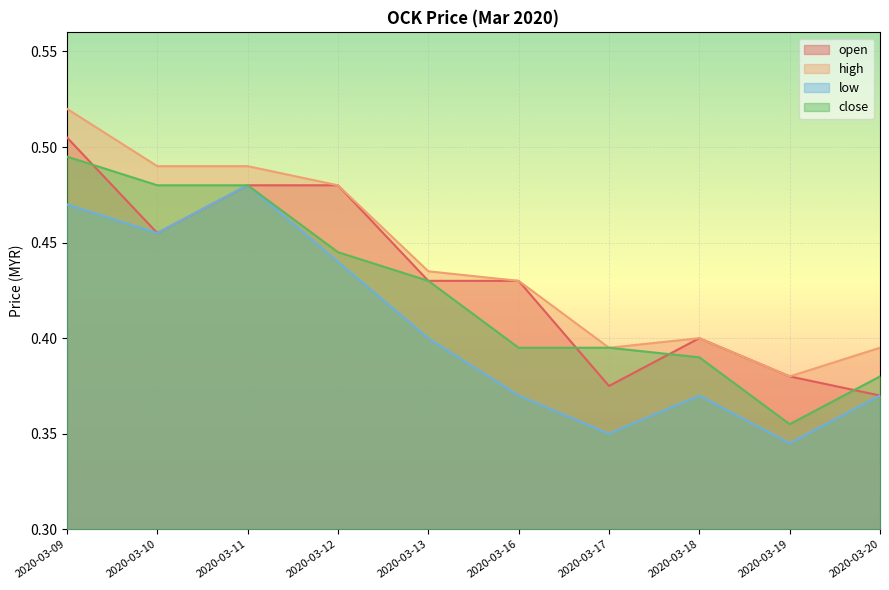

Is it true that close equals 0.4 at 2020-03-19?

True